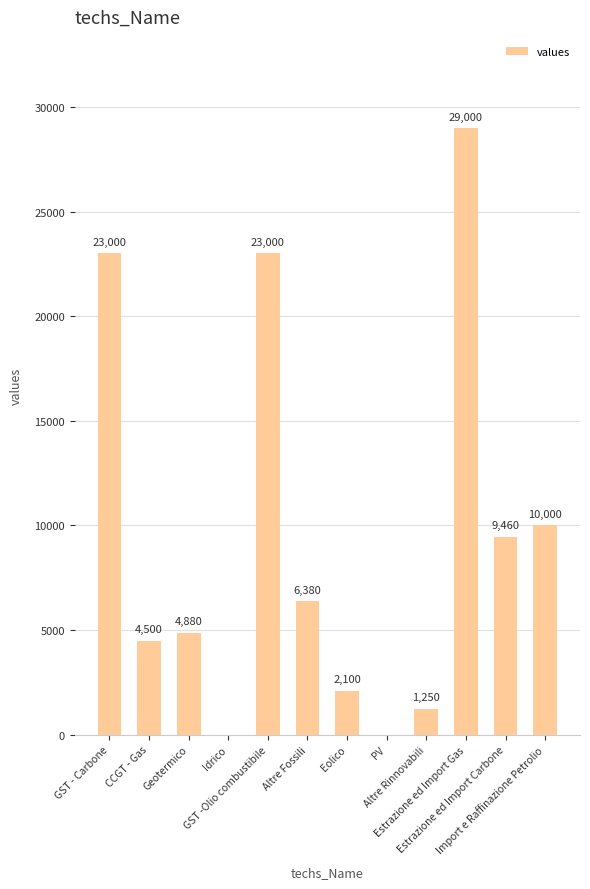

What is the change in value from PV to Estrazione ed Import Gas?

+29000